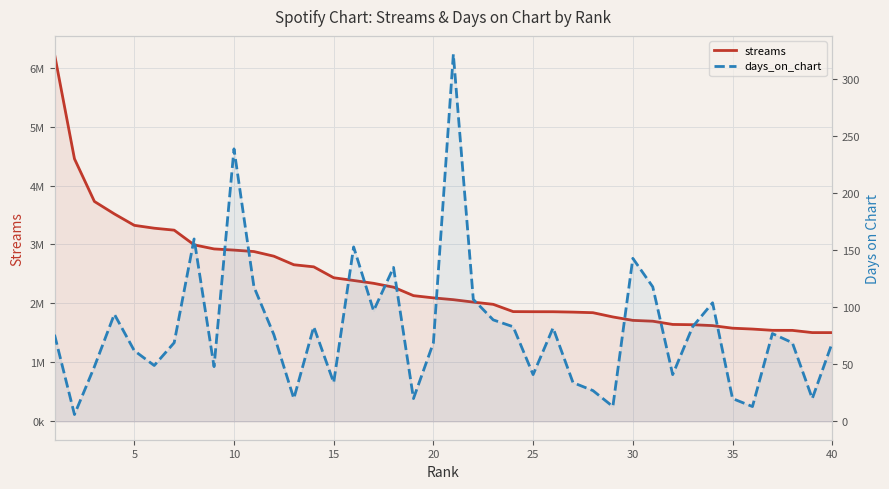

How many values in the streams series are below 2094453?

20